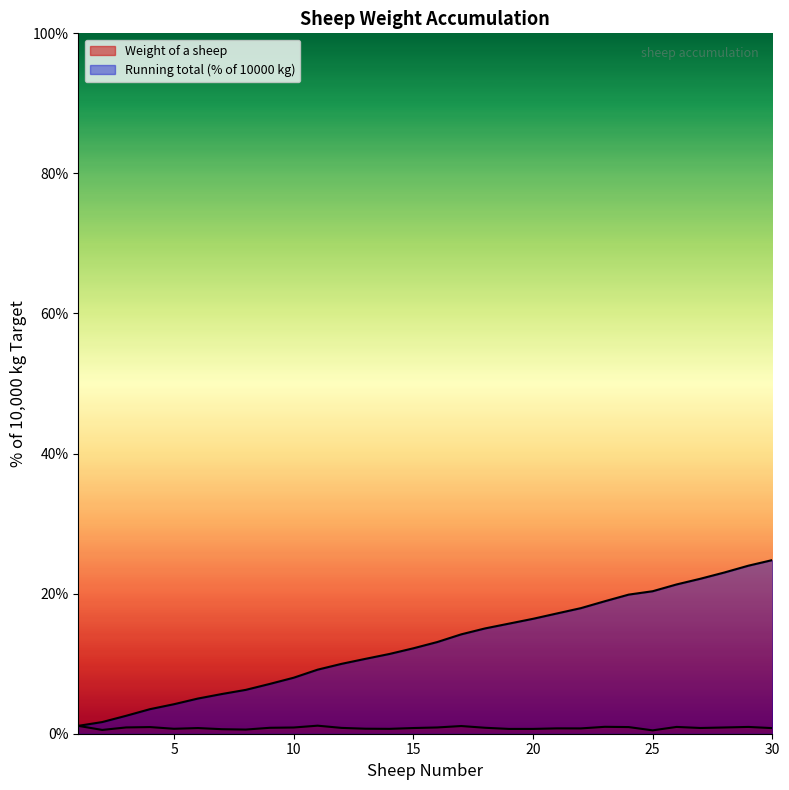

Reading left to right, transcribe all the data shown in this chart.

Weight of a sheep: 1.1	0.5	0.9	0.9	0.7	0.8	0.6	0.6	0.8	0.9	1.1	0.8	0.7	0.7	0.8	0.9	1.1	0.8	0.7	0.7	0.8	0.8	1.0	0.9	0.5	1.0	0.8	0.9	1.0	0.8
Running total: 1.1	1.7	2.6	3.5	4.2	5.0	5.7	6.3	7.1	8.0	9.1	10.0	10.7	11.4	12.2	13.1	14.2	15.0	15.7	16.4	17.2	17.9	18.9	19.9	20.3	21.3	22.1	23.0	24.0	24.8